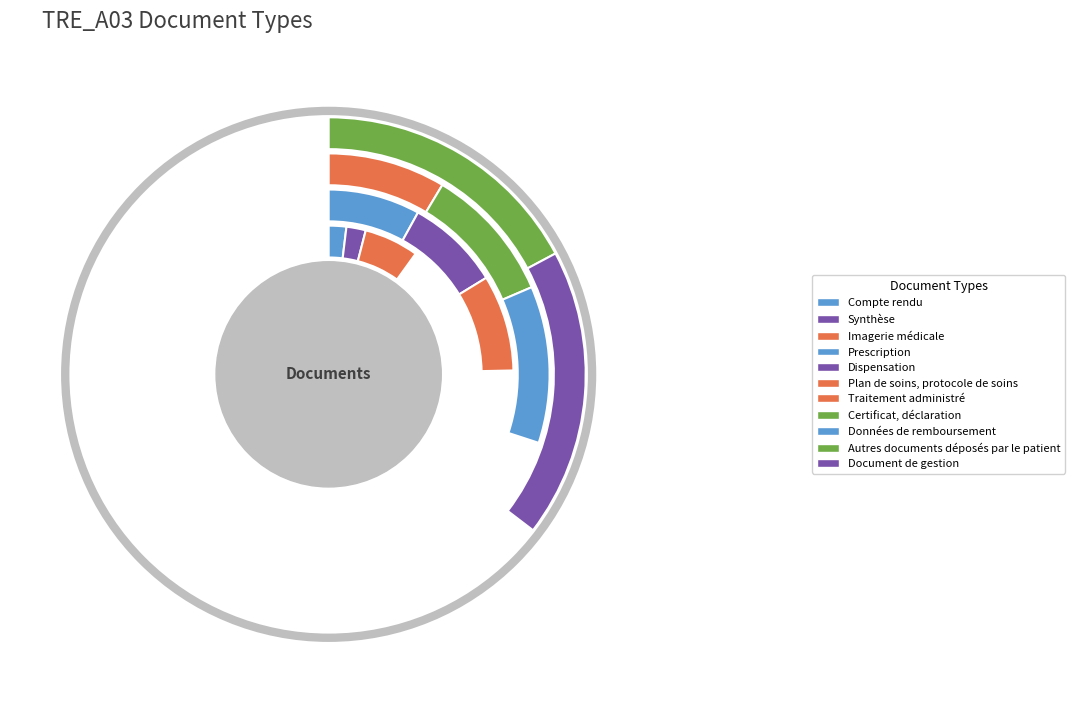

To the nearest percent, what is the difference between the largest and smallest slice percentages?

16%